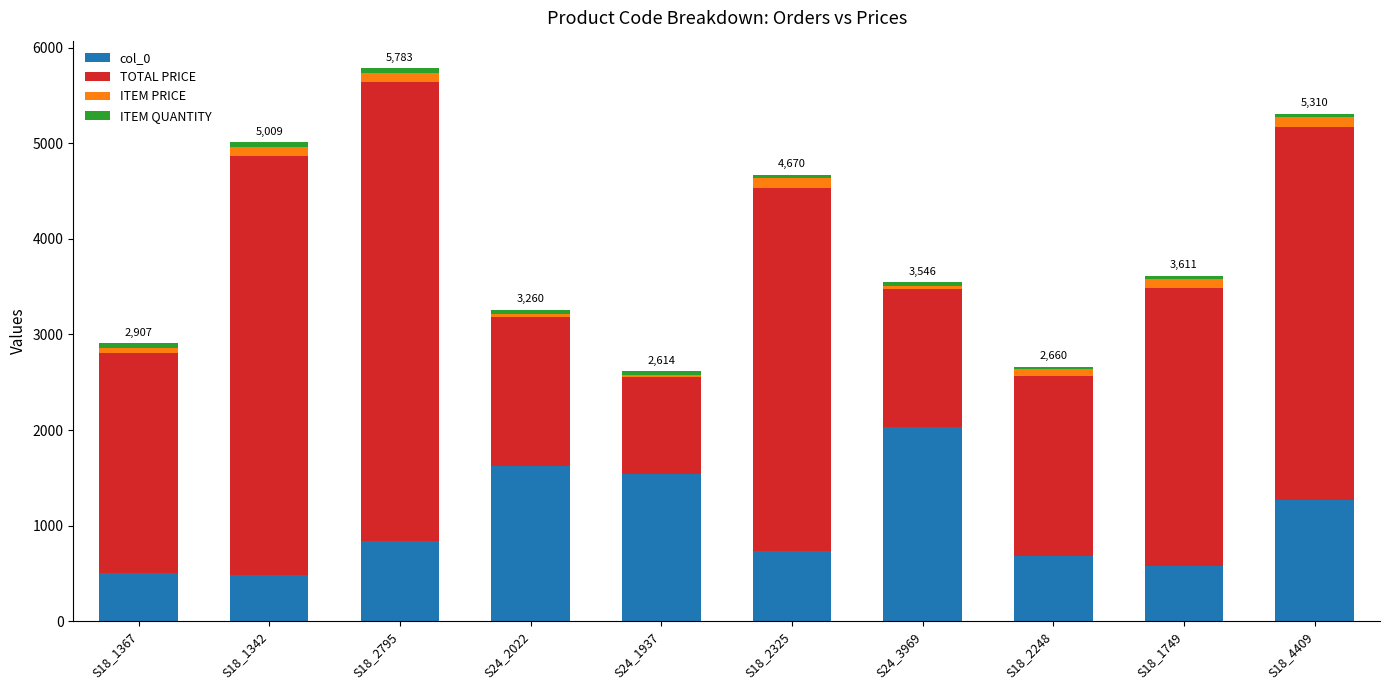

What is the lowest value of the col_0 series?

480.0